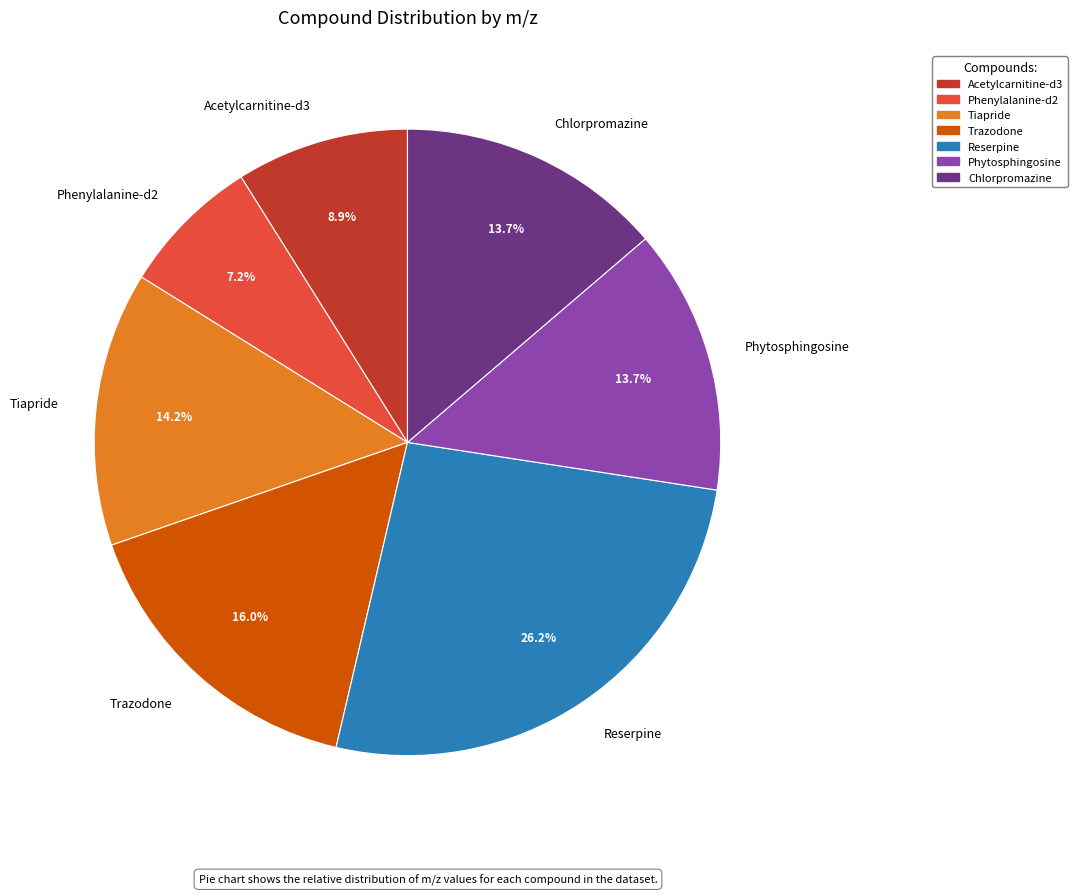

The Phytosphingosine slice represents 28% of the pie. True or false?

False